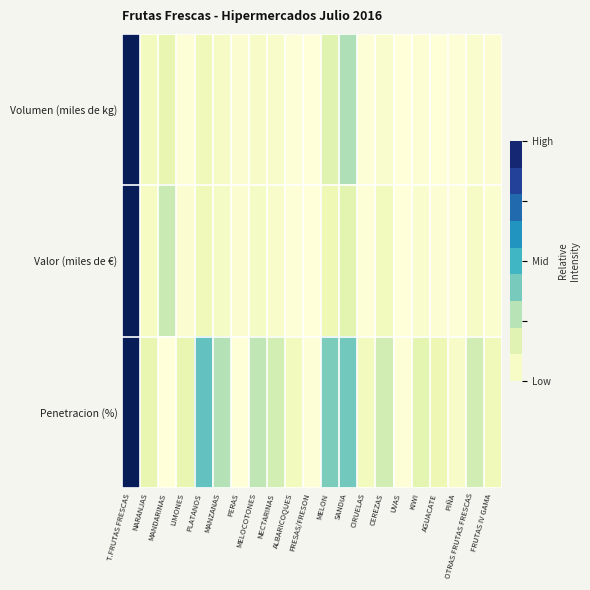

Rank the series at OTRAS FRUTAS FRESCAS from highest to lowest value.

Penetracion (%), Valor (miles de €), Volumen (miles de kg)